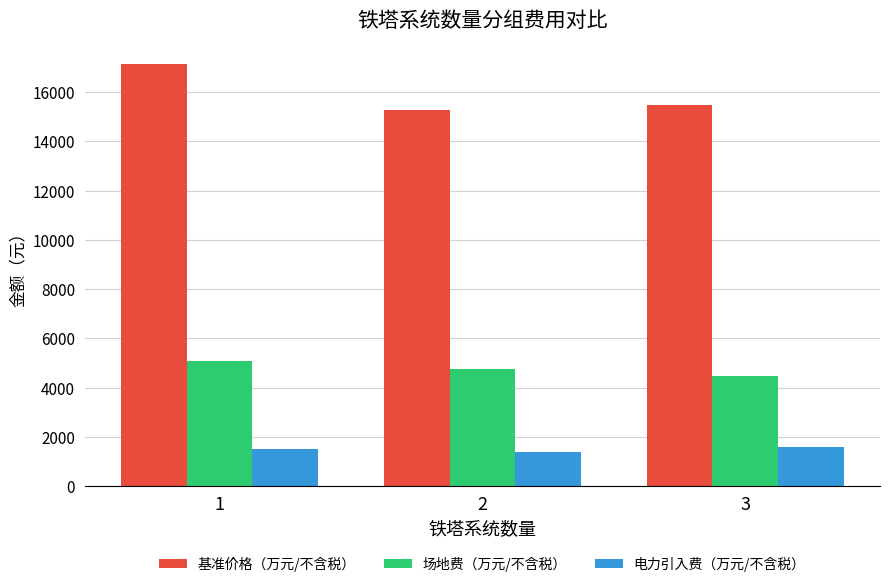

Are the bars grouped side by side (vs. stacked)?

Yes